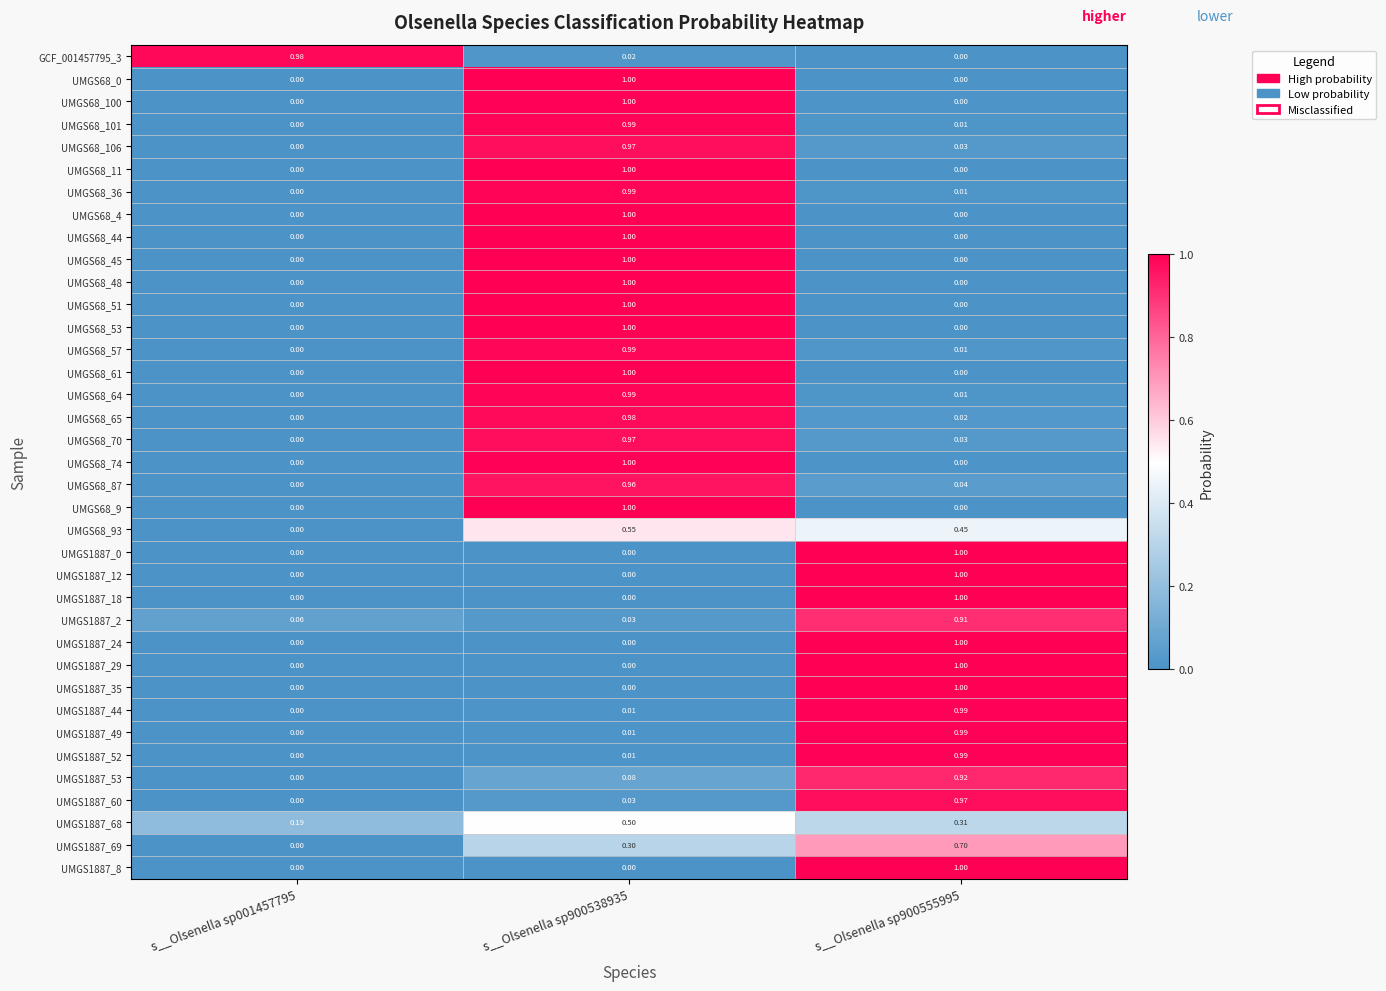

Is the value of UMGS1887_53 at s__Olsenella sp900538935 greater than the value of UMGS1887_52 at s__Olsenella sp900555995?

No